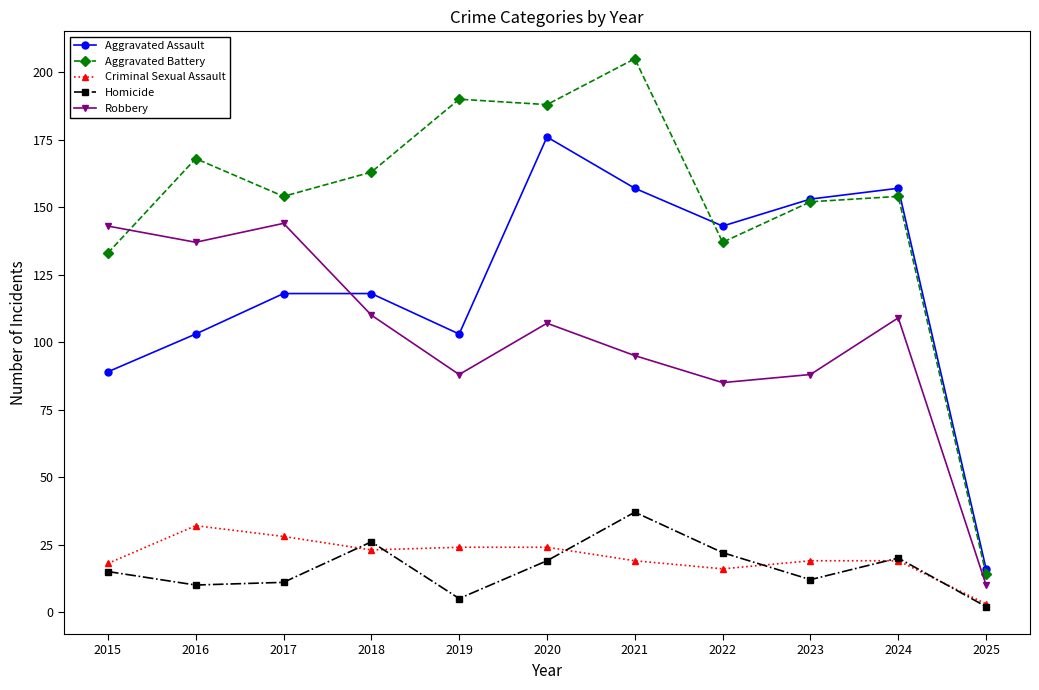

At which label does Criminal Sexual Assault first exceed 19?

2016